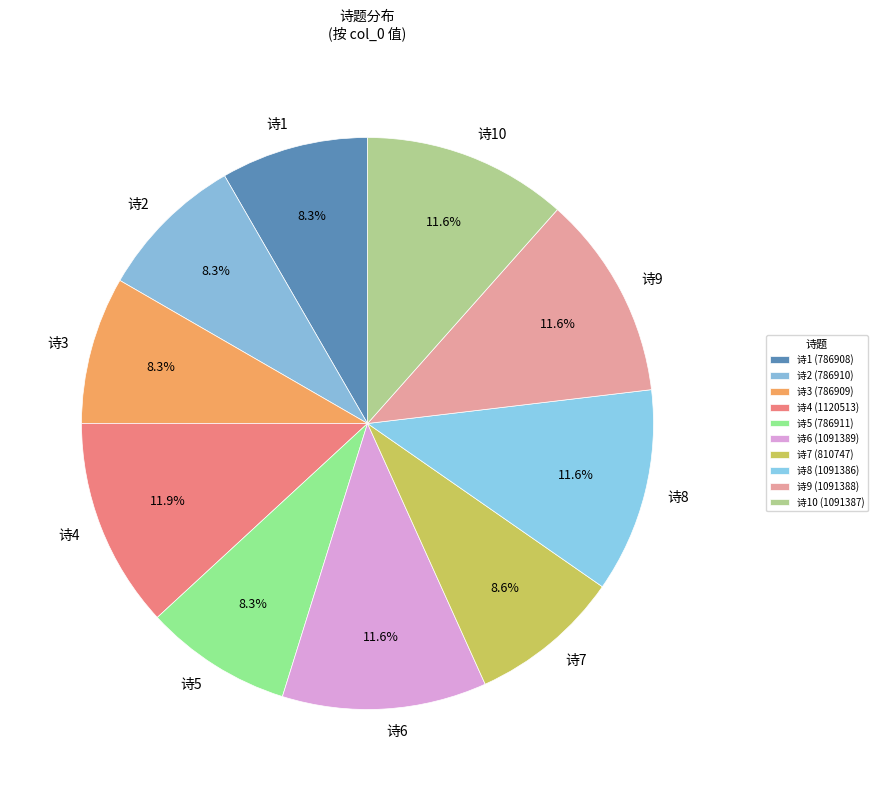

Does any single category account for the majority?

No